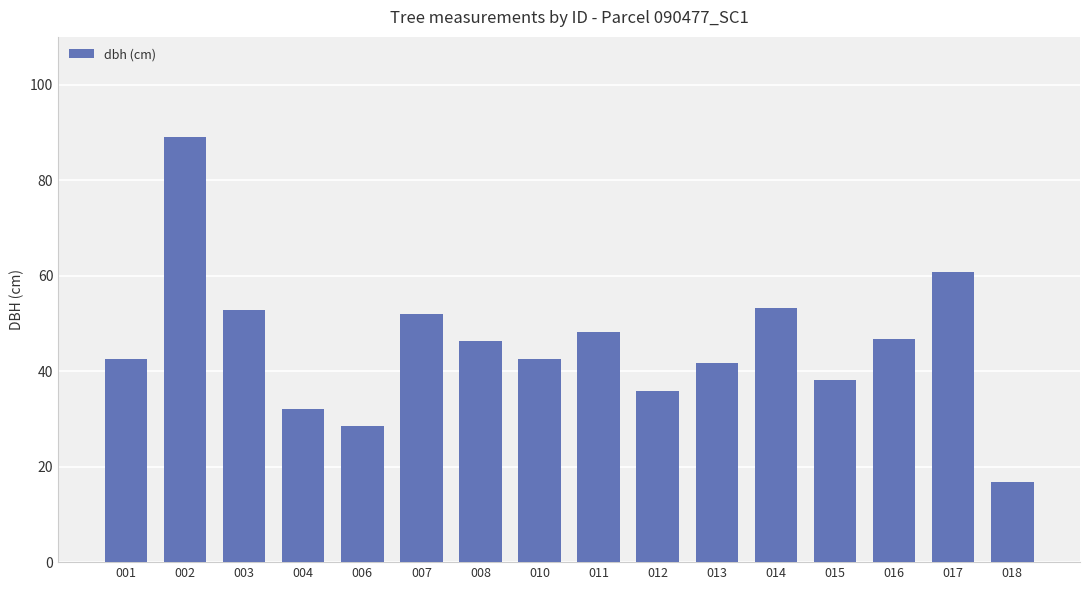

What is the smallest value displayed?

16.9